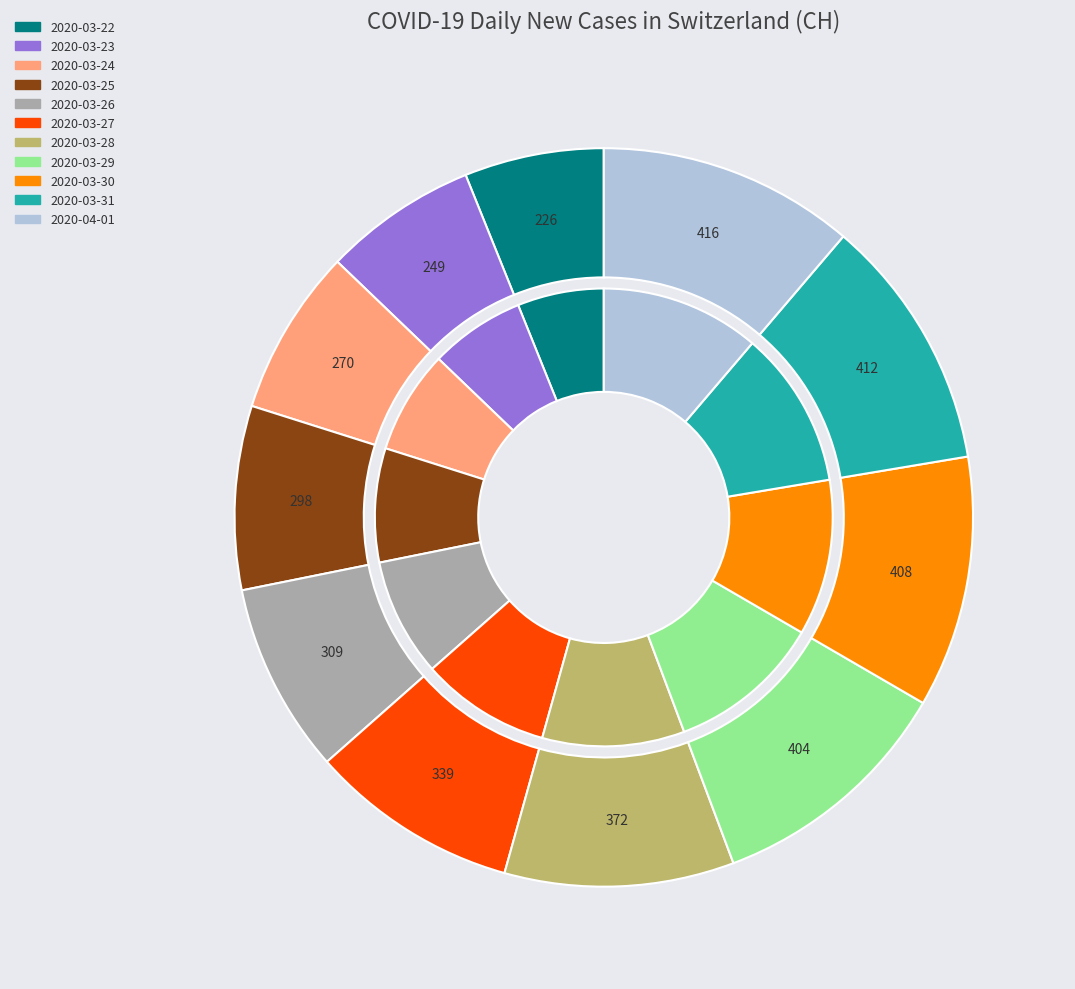

The 2020-03-30 slice represents 20% of the pie. True or false?

False